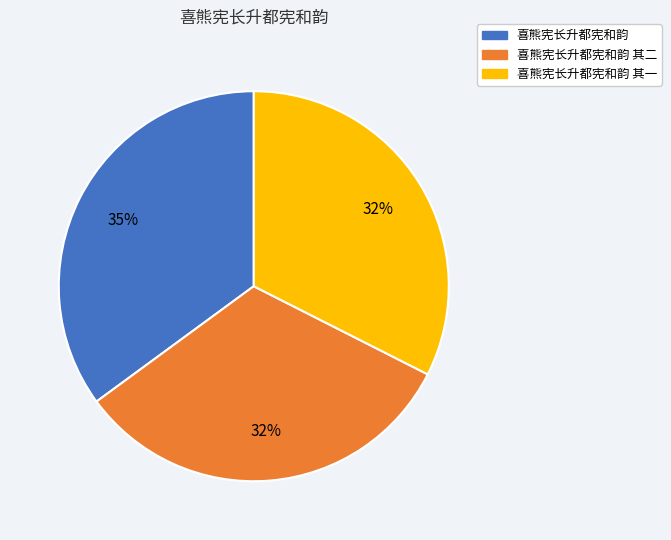

How many segments does this pie chart have?

3